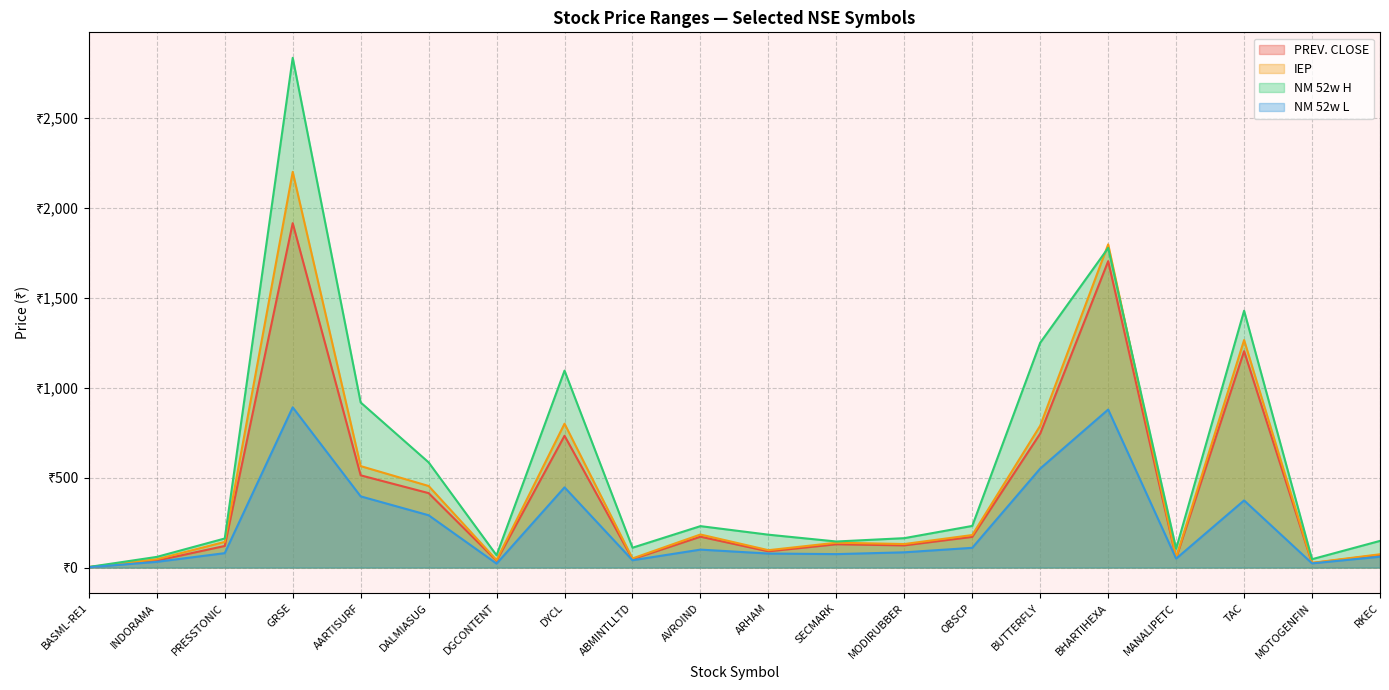

Reading left to right, what are all the values shown in this chart?

PREV. CLOSE: BASML-RE1=2.4	INDORAMA=38.7	PRESSTONIC=120.2	GRSE=1914.8	AARTISURF=513.0	DALMIASUG=414.0	DGCONTENT=37.9	DYCL=733.0	ABMINTLLTD=47.1	AVROIND=171.7	ARHAM=90.4	SECMARK=129.7	MODIRUBBER=123.5	OBSCP=170.8	BUTTERFLY=745.2	BHARTIHEXA=1703.3	MANALIPETC=53.2	TAC=1203.0	MOTOGENFIN=25.1	RKEC=70.6
IEP: BASML-RE1=3.0	INDORAMA=46.5	PRESSTONIC=142.9	GRSE=2200.0	AARTISURF=564.2	DALMIASUG=453.7	DGCONTENT=41.5	DYCL=800.0	ABMINTLLTD=51.0	AVROIND=184.0	ARHAM=96.8	SECMARK=138.4	MODIRUBBER=131.0	OBSCP=181.0	BUTTERFLY=789.0	BHARTIHEXA=1796.8	MANALIPETC=56.0	TAC=1265.0	MOTOGENFIN=26.4	RKEC=74.2
NM 52w H: BASML-RE1=3.5	INDORAMA=59.5	PRESSTONIC=161.8	GRSE=2833.8	AARTISURF=918.0	DALMIASUG=585.0	DGCONTENT=68.5	DYCL=1095.0	ABMINTLLTD=110.6	AVROIND=230.5	ARHAM=183.0	SECMARK=145.1	MODIRUBBER=163.7	OBSCP=231.7	BUTTERFLY=1250.0	BHARTIHEXA=1777.0	MANALIPETC=105.0	TAC=1427.9	MOTOGENFIN=46.8	RKEC=148.5
NM 52w L: BASML-RE1=2.2	INDORAMA=32.0	PRESSTONIC=80.3	GRSE=891.0	AARTISURF=396.0	DALMIASUG=291.0	DGCONTENT=22.1	DYCL=446.1	ABMINTLLTD=40.9	AVROIND=100.0	ARHAM=78.2	SECMARK=75.0	MODIRUBBER=85.0	OBSCP=110.0	BUTTERFLY=550.7	BHARTIHEXA=878.6	MANALIPETC=49.9	TAC=373.4	MOTOGENFIN=23.6	RKEC=60.6